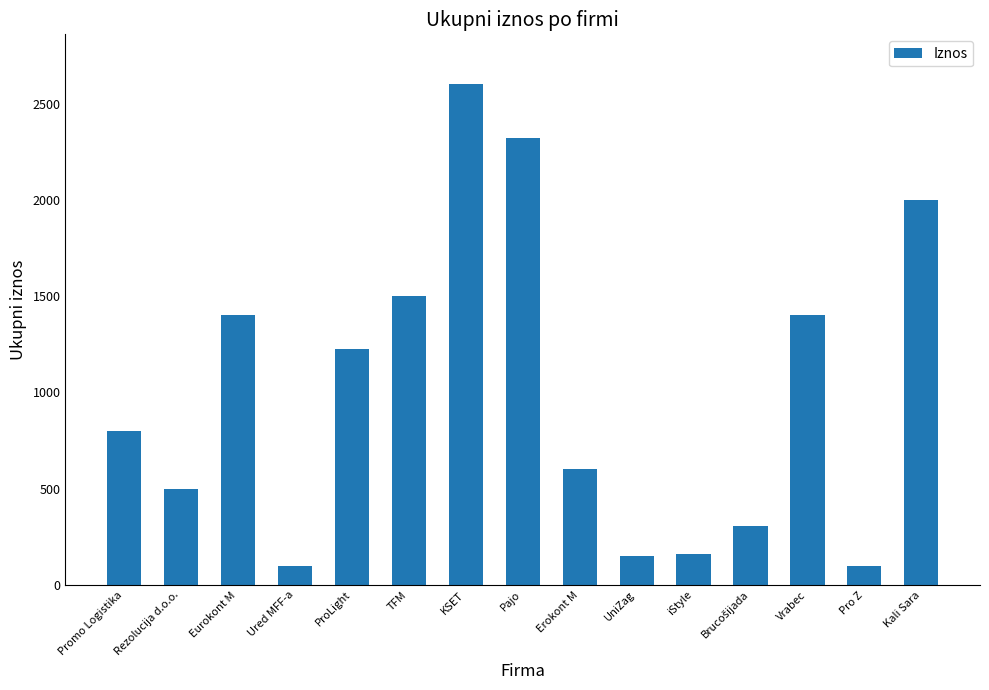

What is the sum of the values at Eurokont M and UniZag?

1550